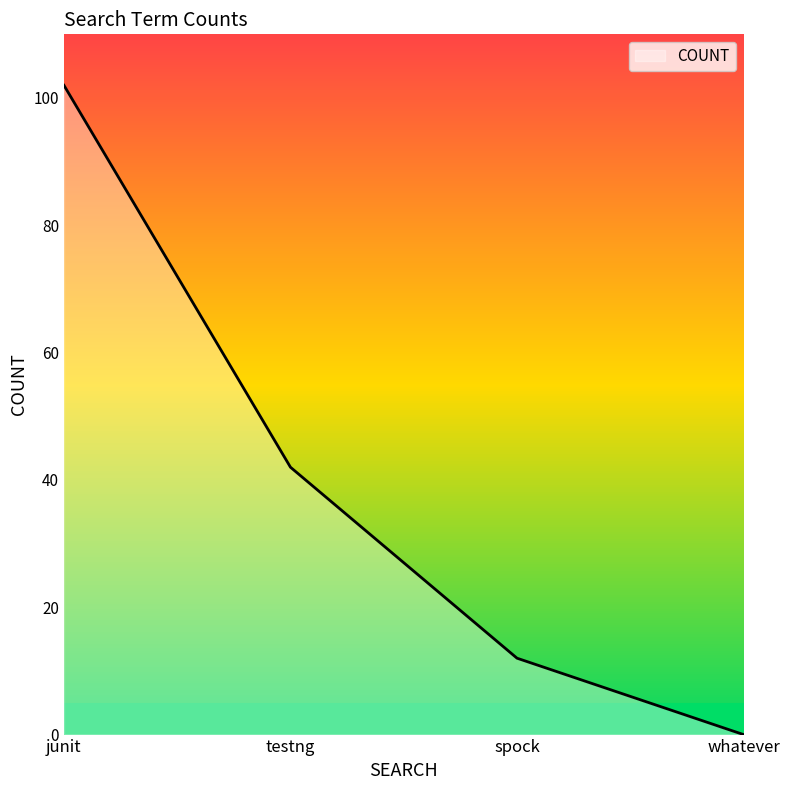

Reading left to right, transcribe all the data shown in this chart.

102	42	12	0